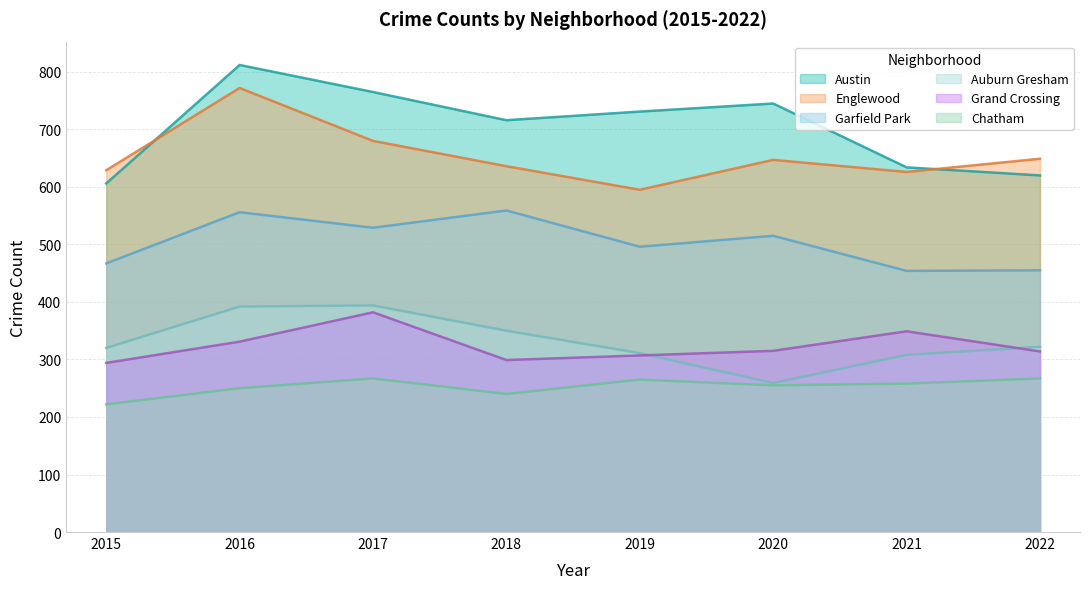

True or false: Englewood and Garfield Park cross at least once.

False